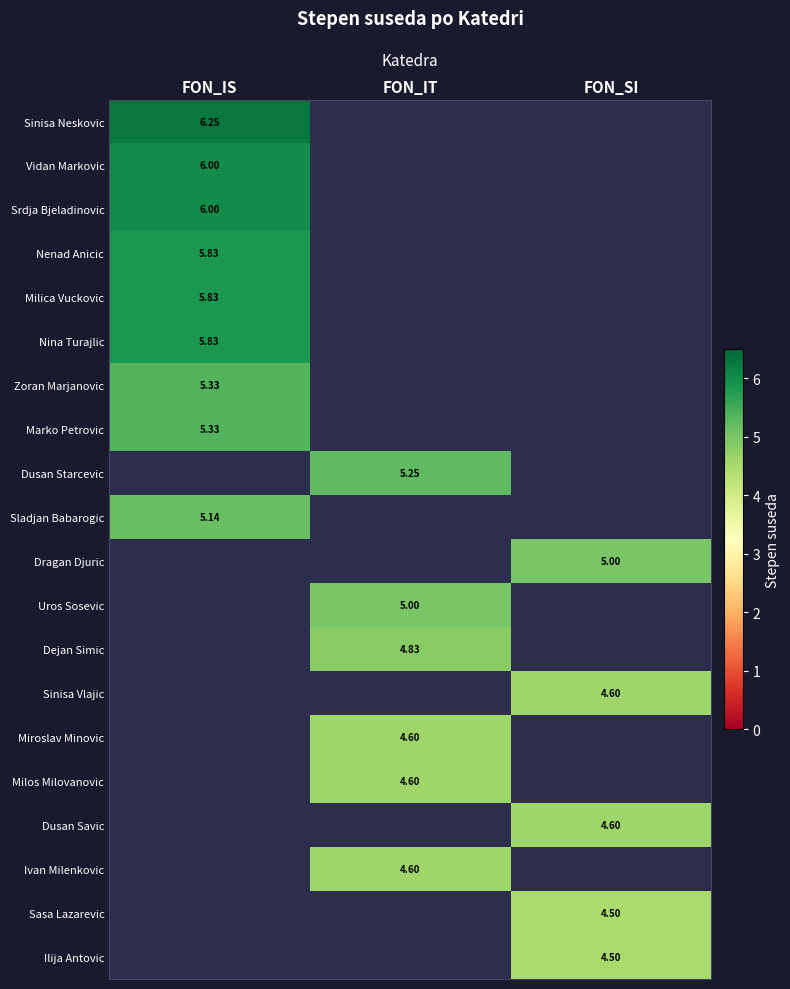

Rank the categories by Sinisa Neskovic value from highest to lowest.

FON_IS, FON_IT, FON_SI